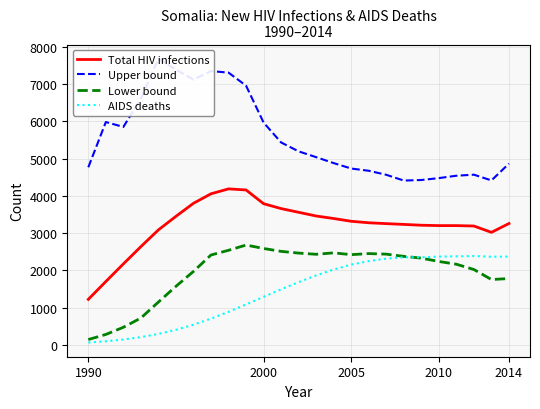

What is the maximum value for Total HIV infections?

4187